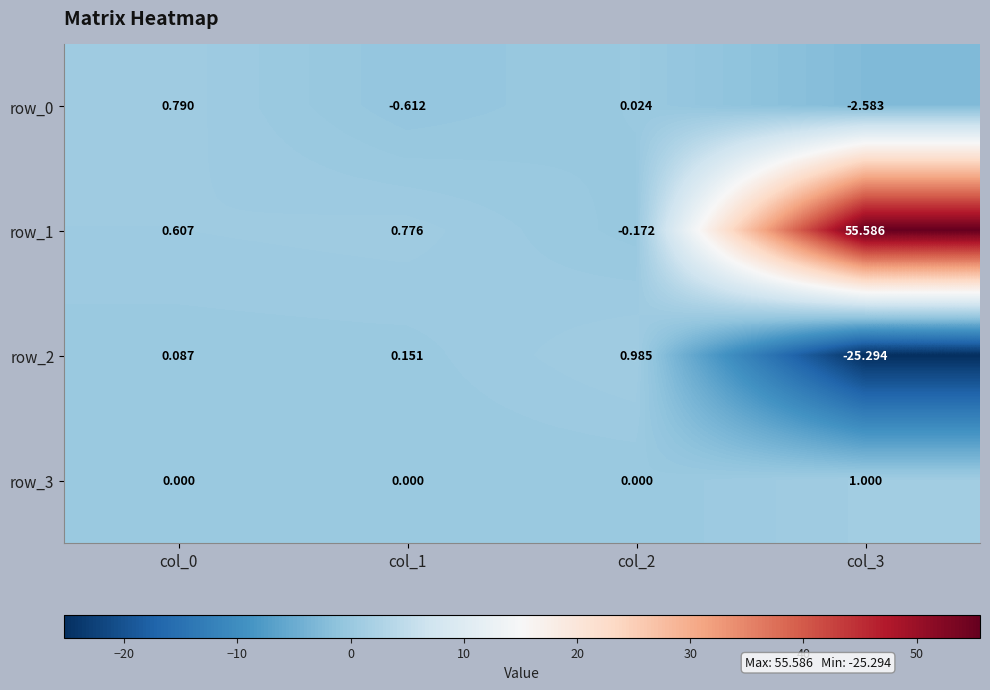

Between col_0 and col_2, which series saw the biggest shift?

row_2